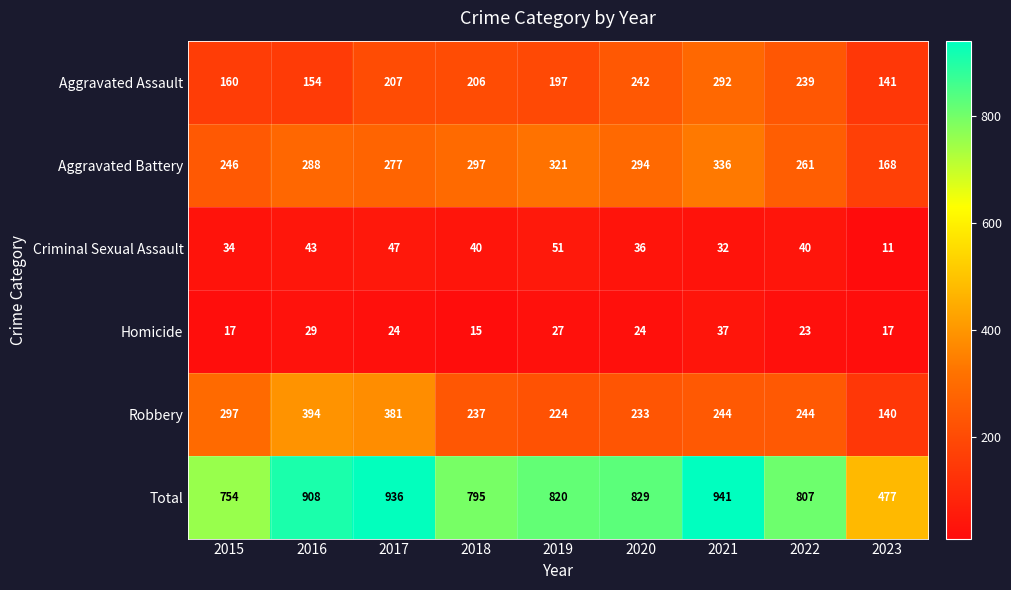

What is the minimum value shown in the chart?

11